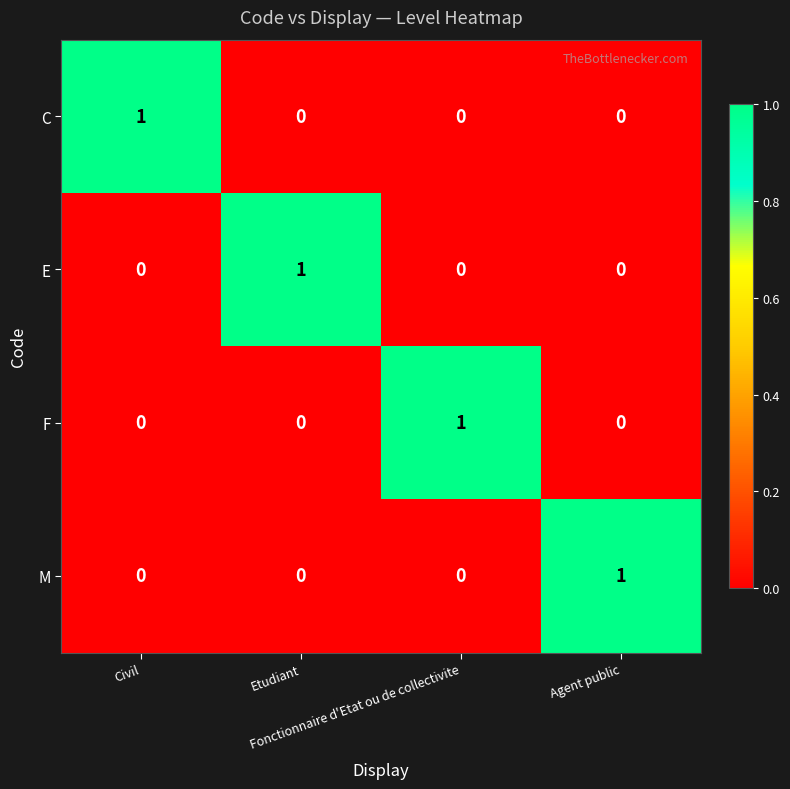

How many C values are between 0 and 1?

4